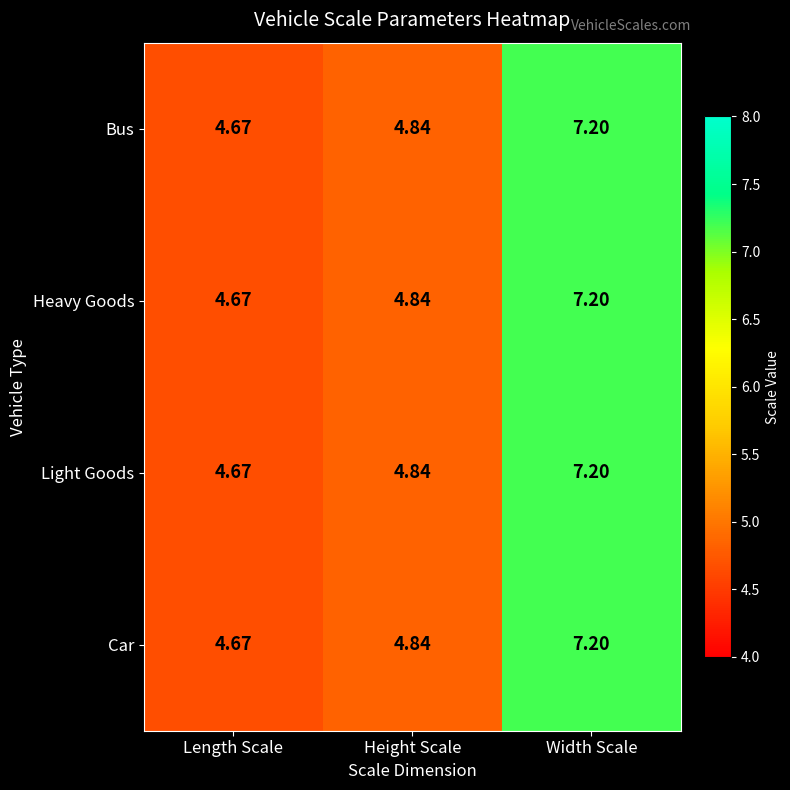

Which label corresponds to the smallest value in the chart?

Length Scale